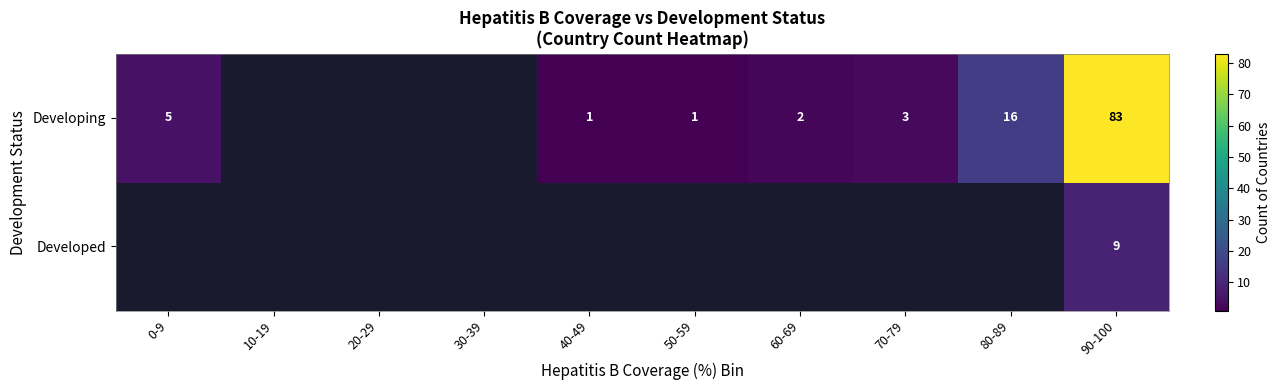

Is it true that Developing equals 83 at 90-100?

True